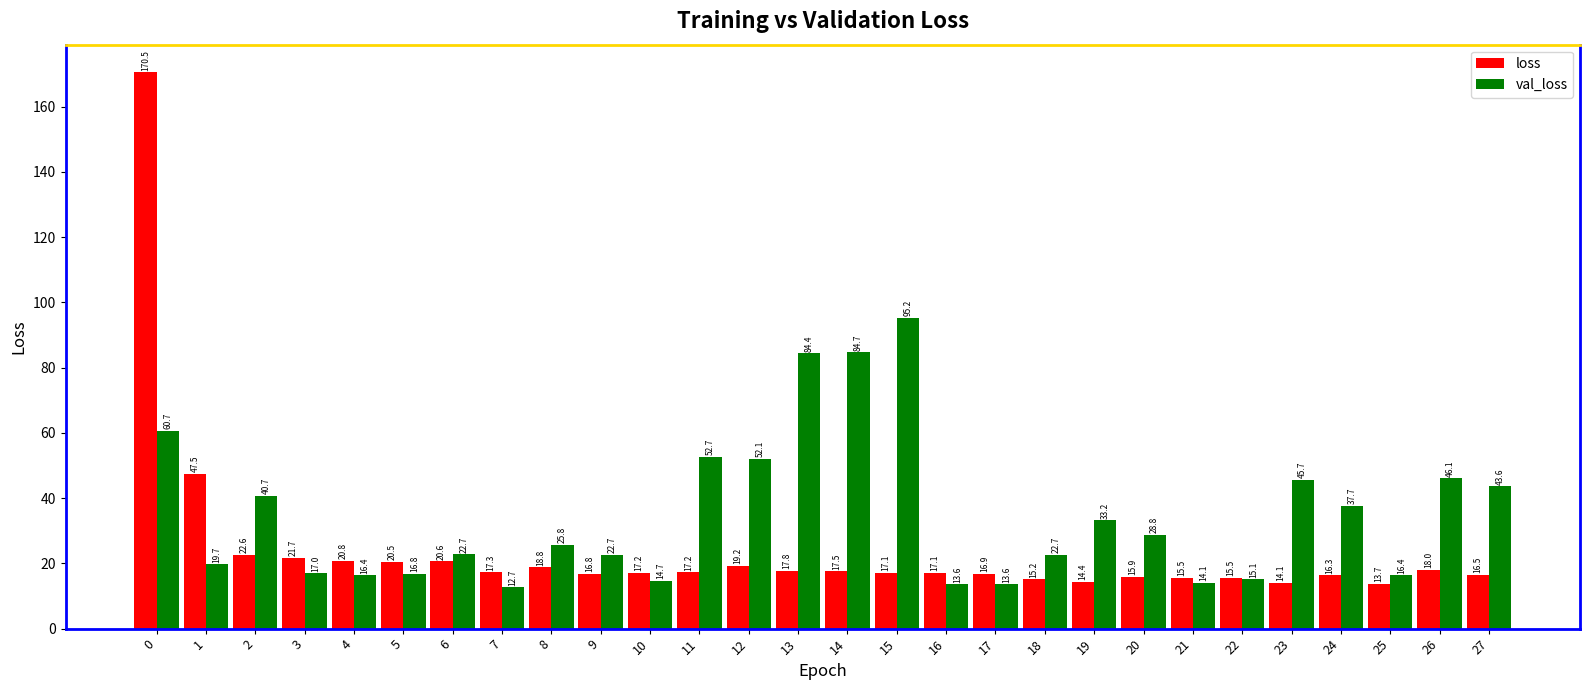

Rank the series by their average value, from highest to lowest.

val_loss, loss